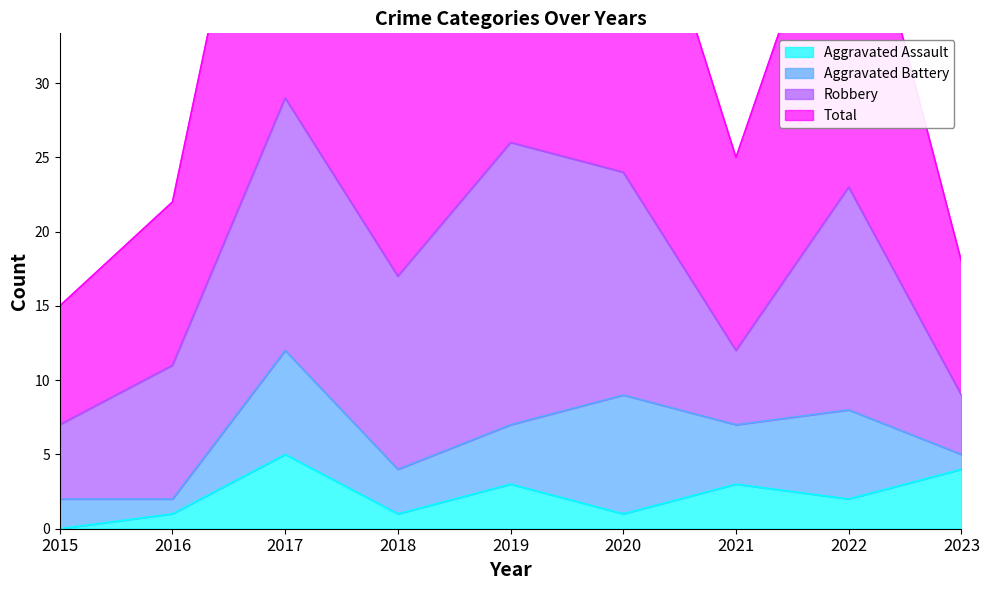

The value of Aggravated Assault at 2020 is 1. True or false?

True